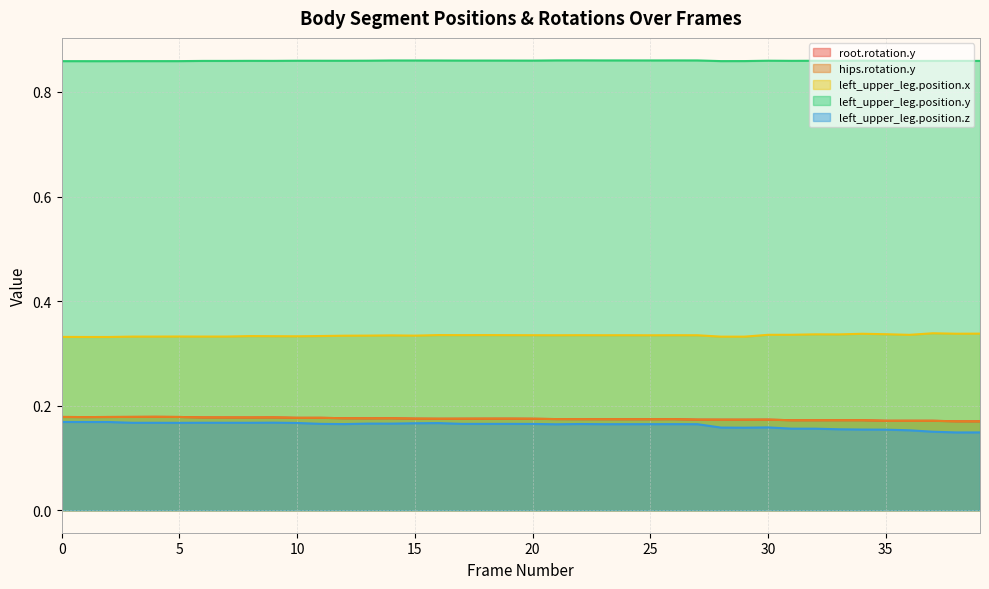

What is the value of the left_upper_leg.position.y point at the 32nd from the left?

0.9